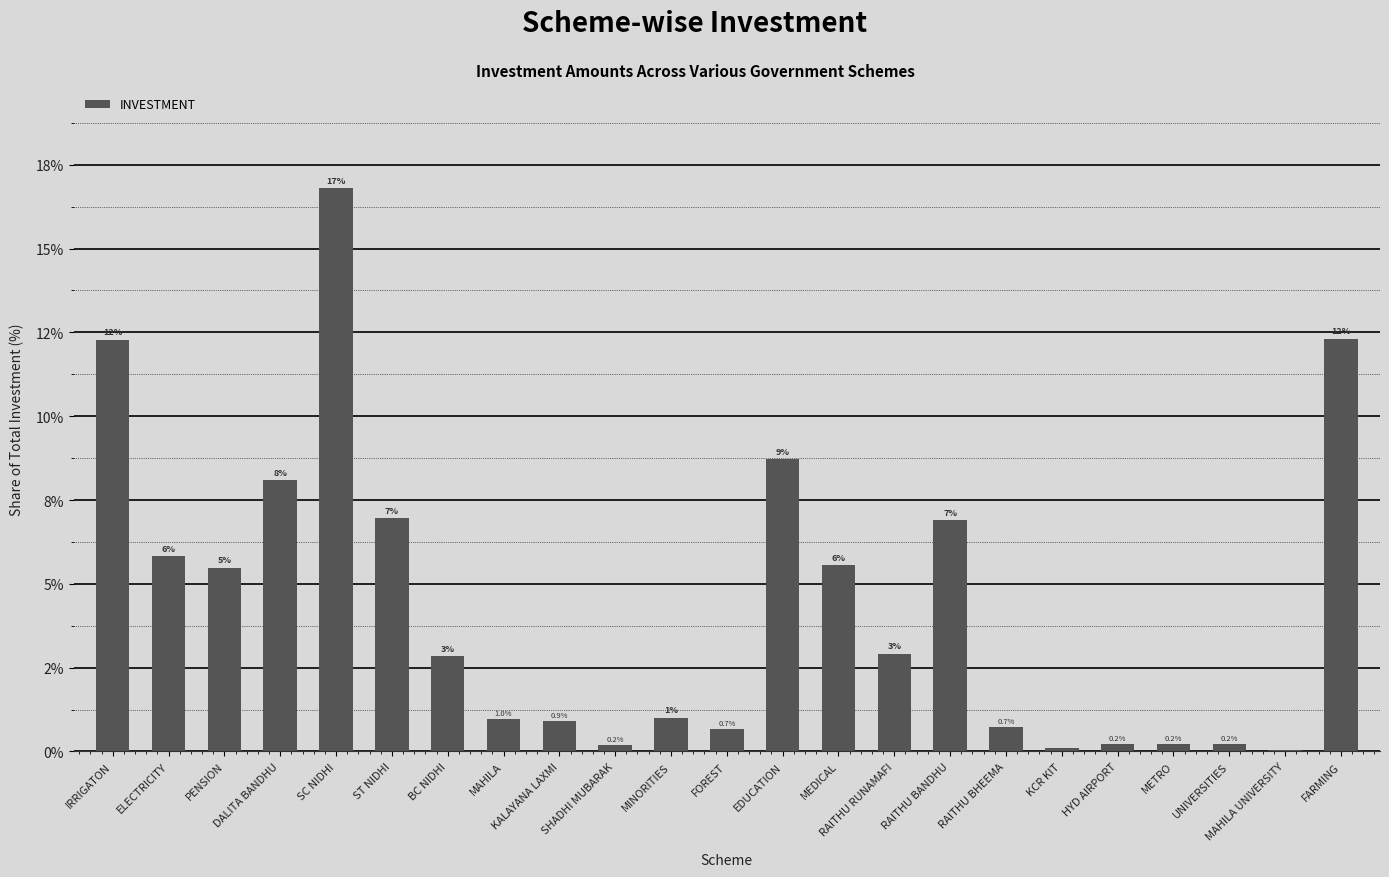

Does the chart contain stacked bars?

No